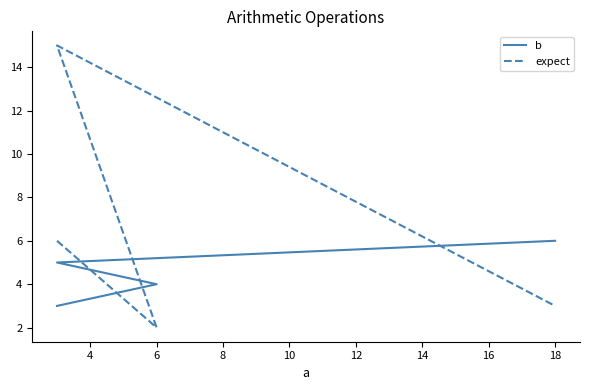

Where is b nearest to the value 4?

6